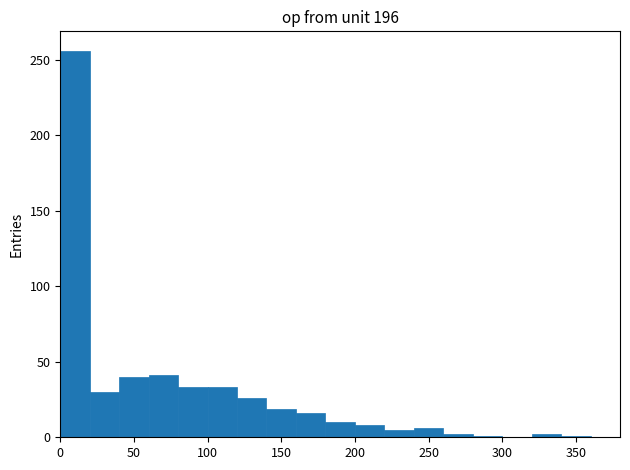

How tall is the bar that spans 80 to 100 on the x-axis? The values are not printed on the chart, so give them approximately, as read against the axis.

35